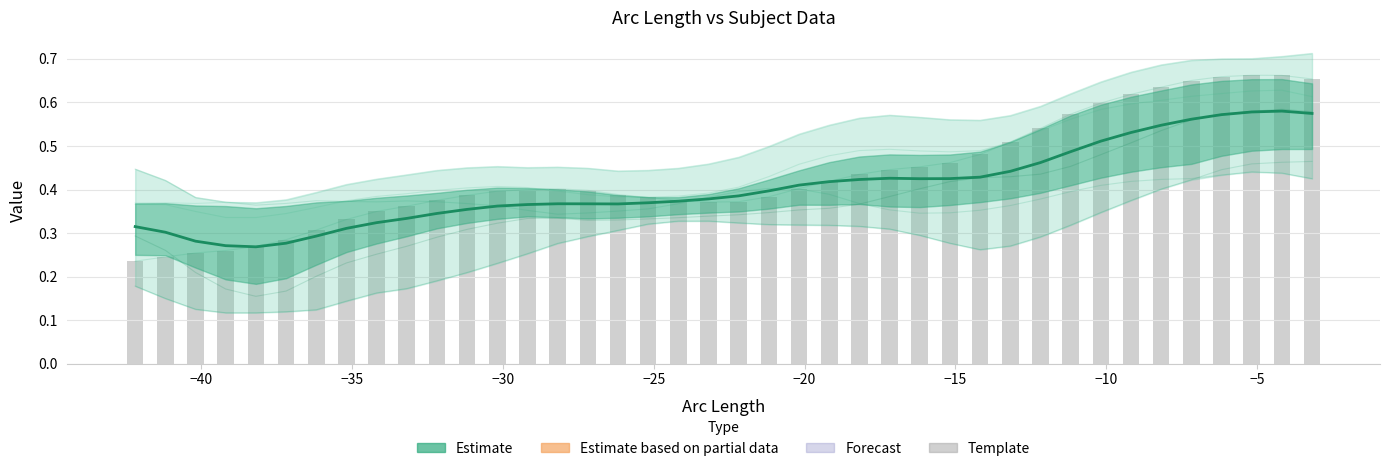

Reading right to left, extract all data points from this chart.

Estimate: 0.6	0.6	0.6	0.6	0.6	0.5	0.5	0.5	0.5	0.5	0.4	0.4	0.4	0.4	0.4	0.4	0.4	0.4	0.4	0.4	0.4	0.4	0.4	0.4	0.4	0.4	0.4	0.4	0.4	0.3	0.3	0.3	0.3	0.3	0.3	0.3	0.3	0.3	0.3	0.3
template: 0.7	0.7	0.7	0.7	0.7	0.6	0.6	0.6	0.6	0.5	0.5	0.5	0.5	0.5	0.4	0.4	0.4	0.4	0.4	0.4	0.4	0.4	0.4	0.4	0.4	0.4	0.4	0.4	0.4	0.4	0.4	0.3	0.3	0.3	0.3	0.3	0.3	0.3	0.2	0.2